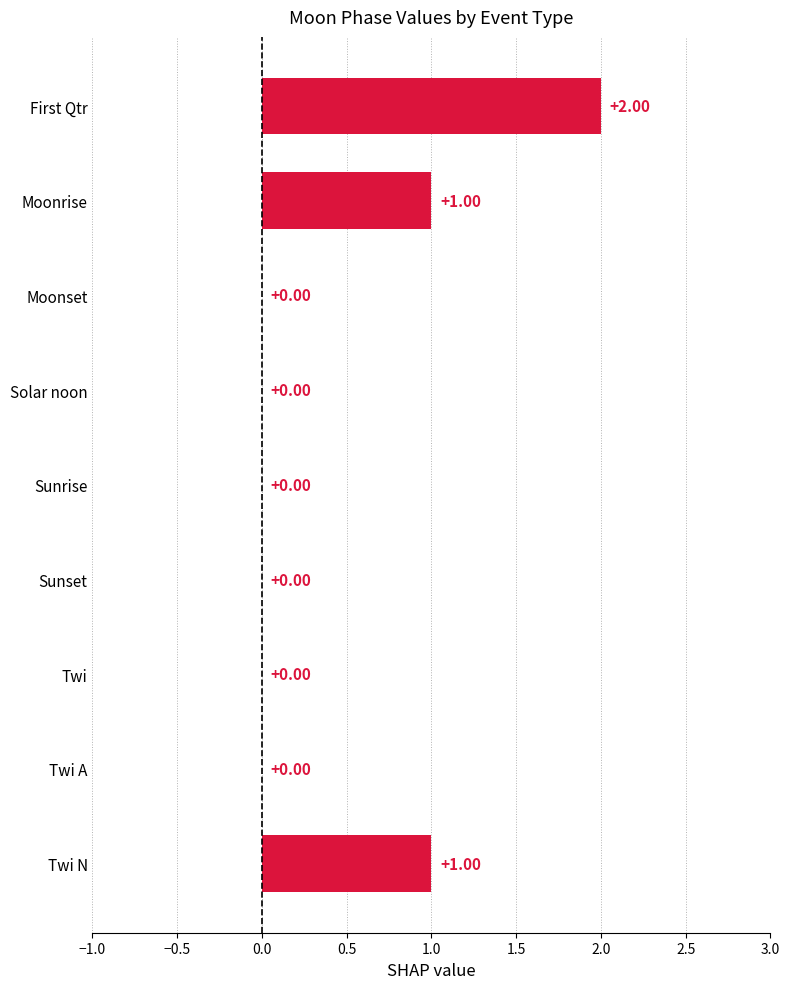

Which label corresponds to the largest value in the chart?

First Qtr